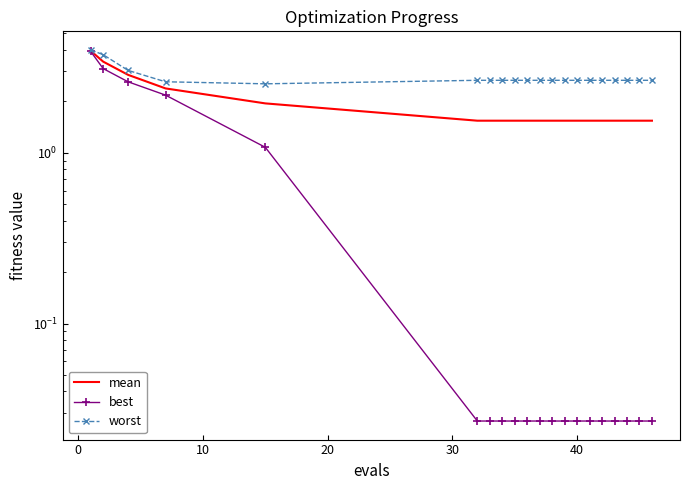

In worst, how many points are lower than both neighbors (excluding endpoints)?

1